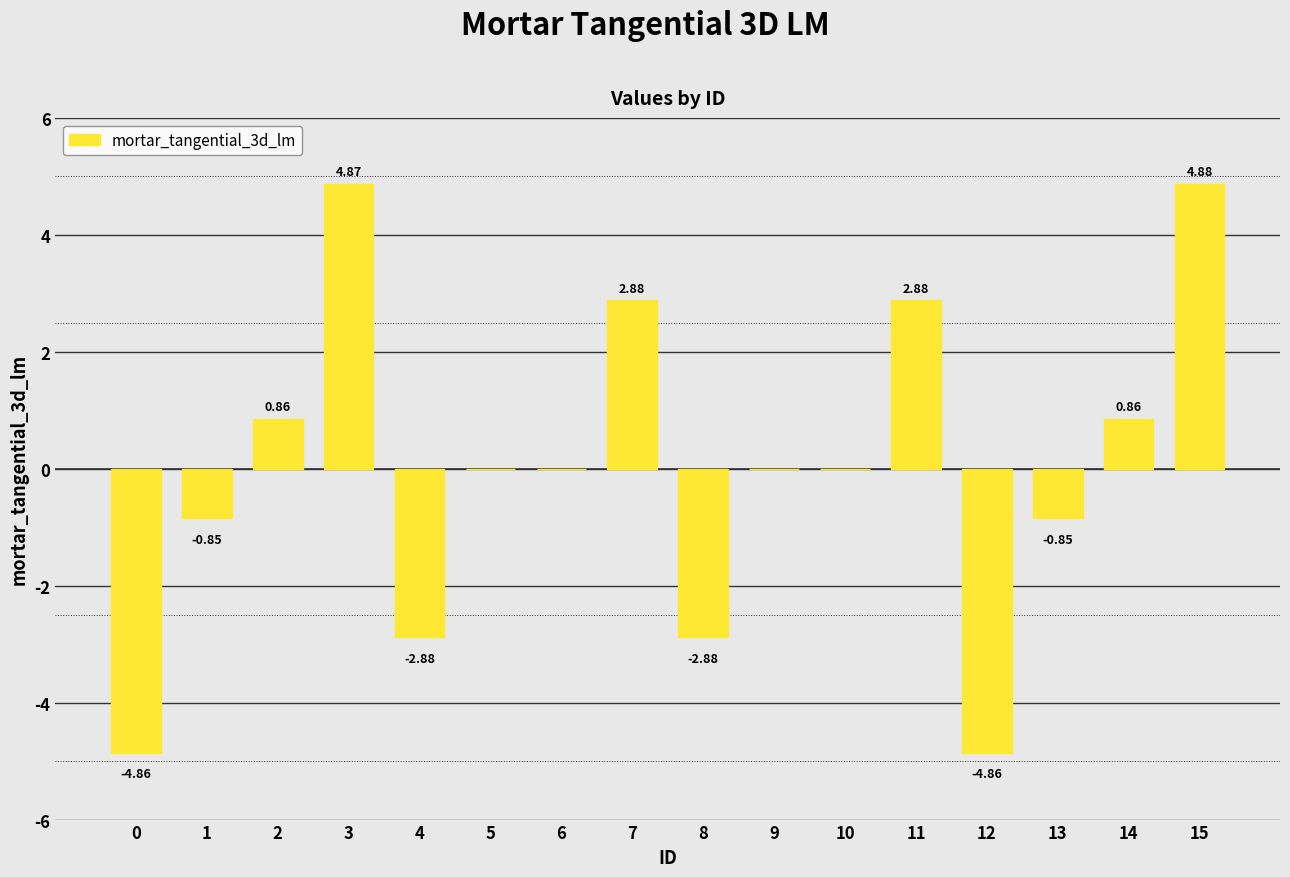

What is the change in value from 0 to 14?

+5.7